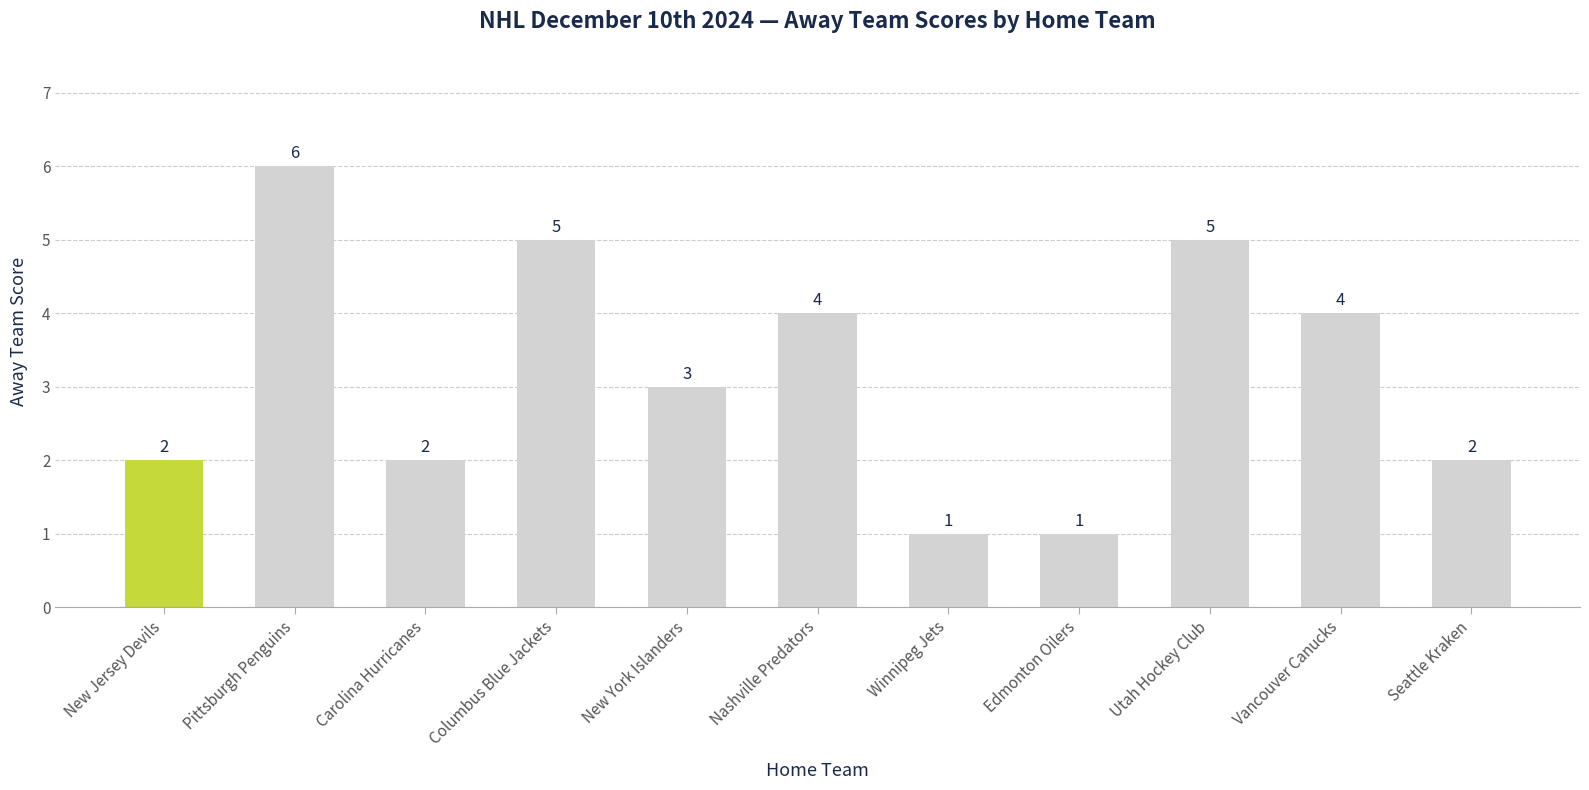

What position from the right is Vancouver Canucks?

2